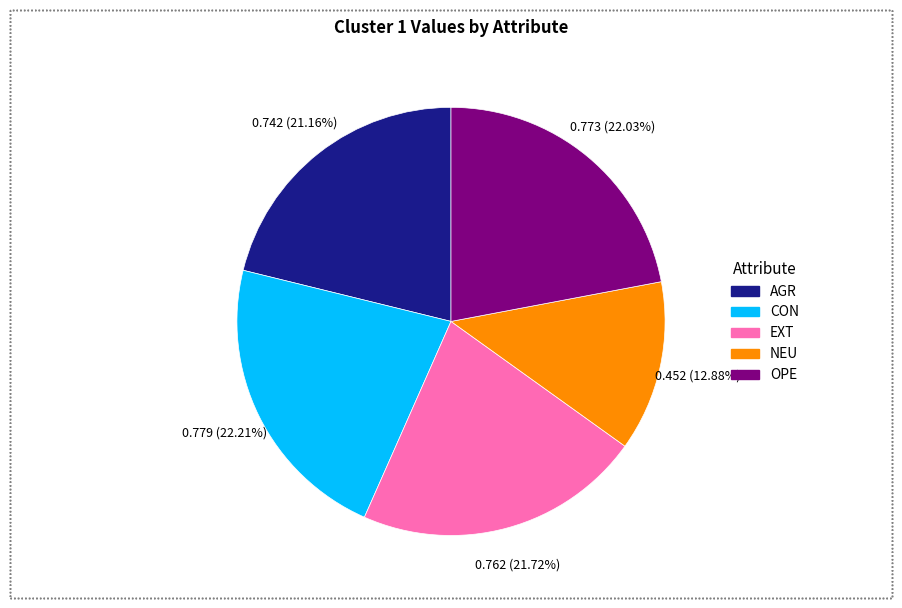

What portion of the pie excludes CON?

77.8%